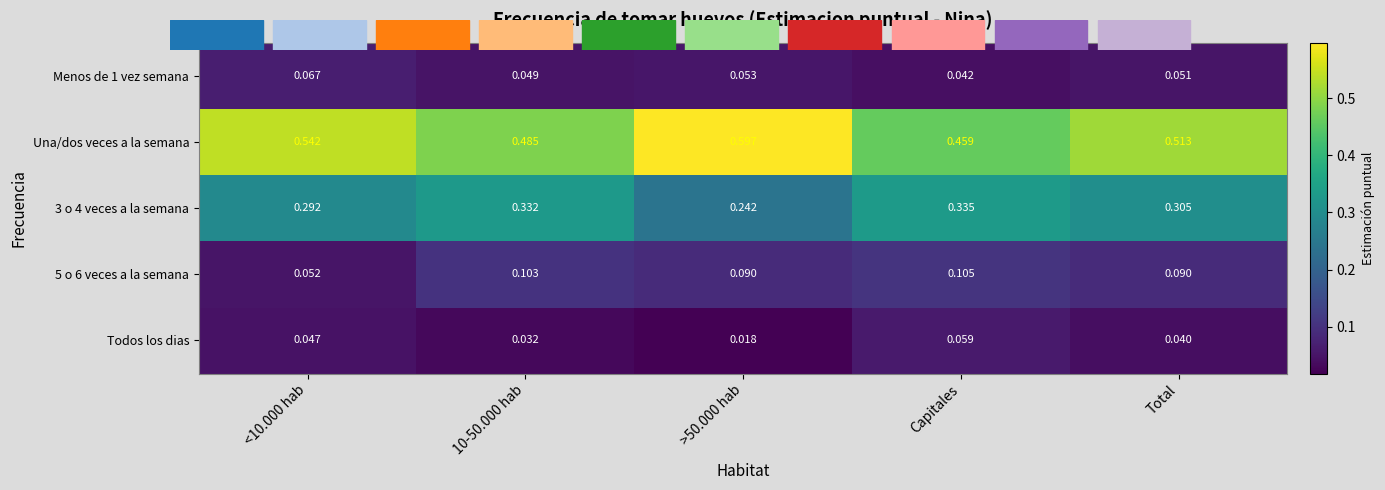

Which series has the widest spread of values?

Una/dos veces a la semana